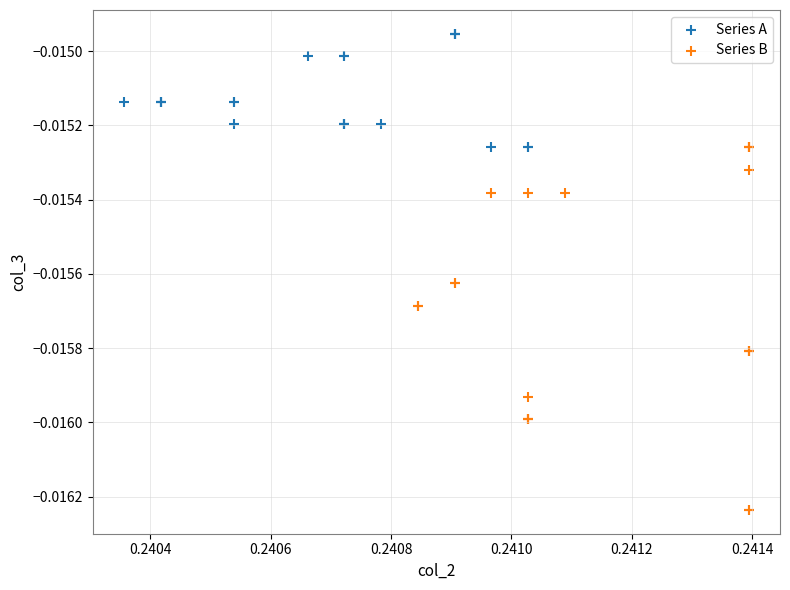

What are all the series names shown in the legend?

Series A, Series B